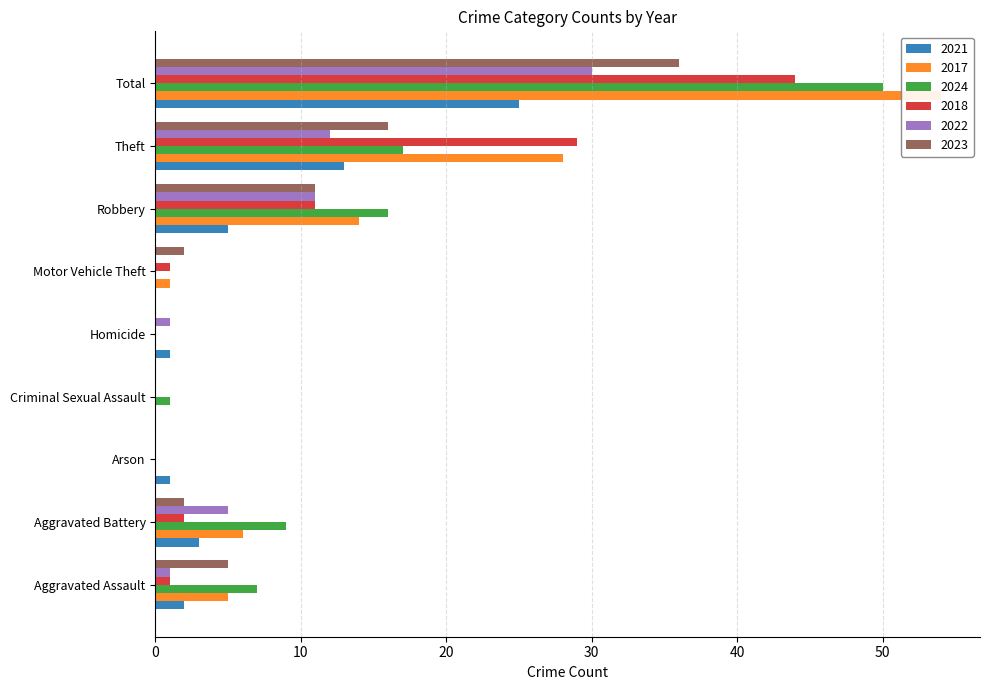

At which label does 2021 first exceed 2?

Aggravated Battery